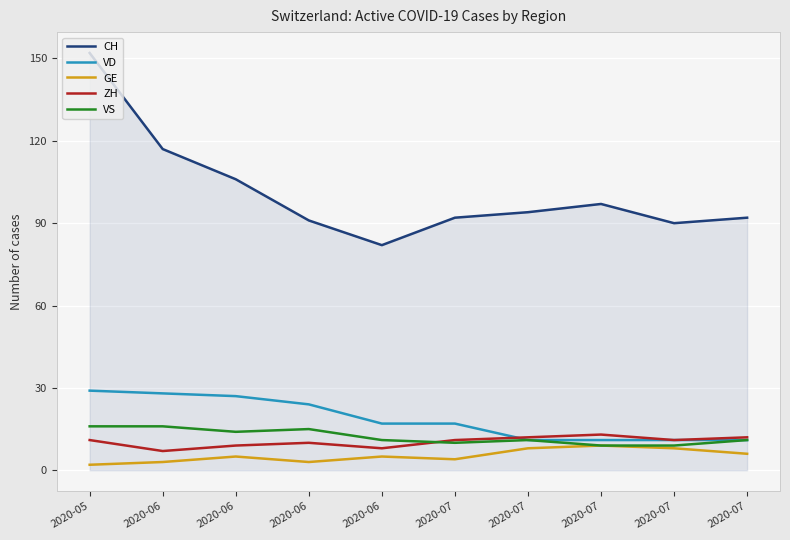

How many lines are shown in the chart?

5